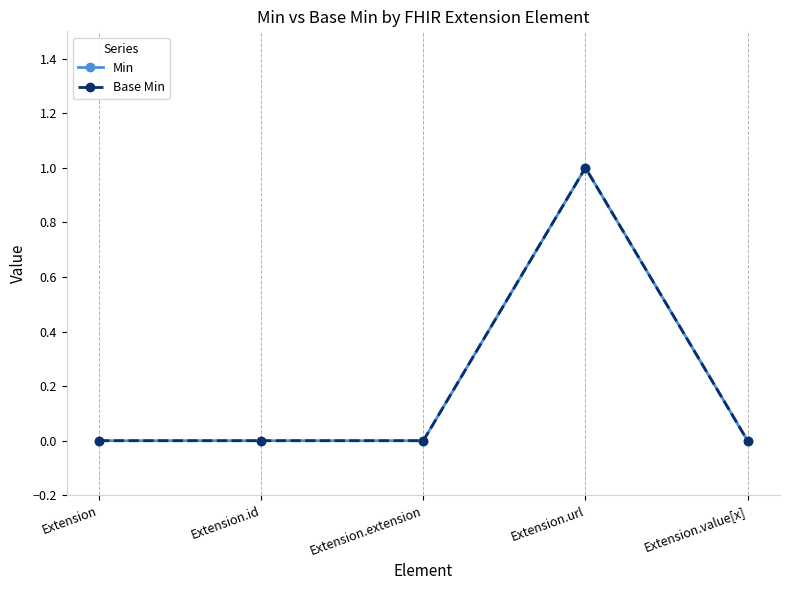

How many data points in Base Min are above 0?

1